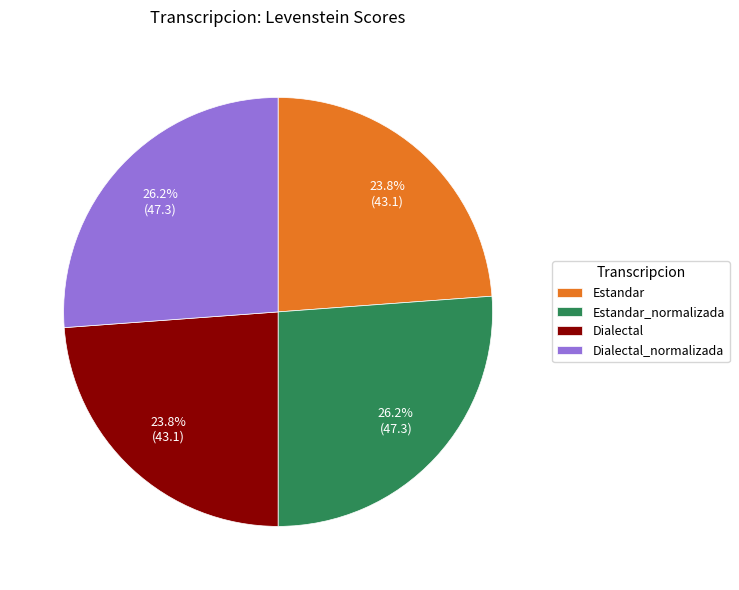

Is there a majority slice in this chart?

No